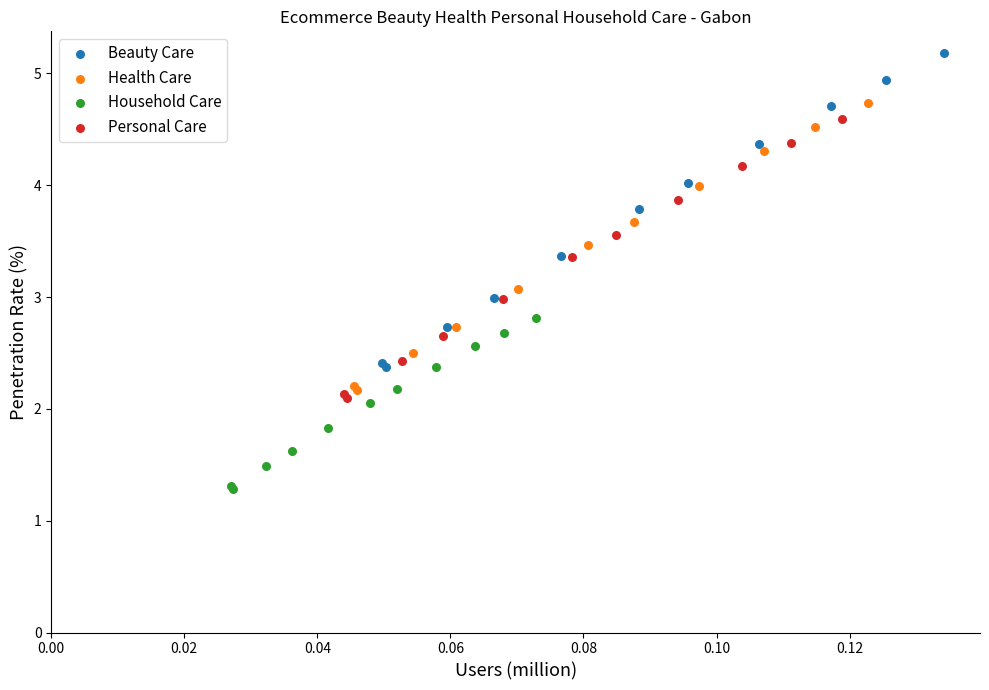

What are all the series names shown in the legend?

Beauty Care, Health Care, Household Care, Personal Care